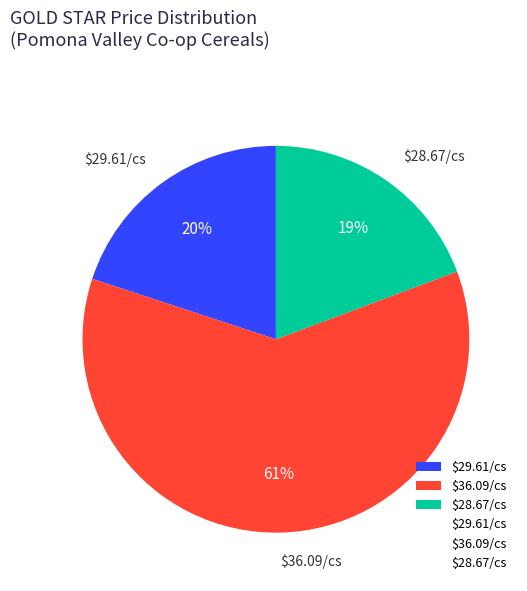

Is there a majority slice in this chart?

Yes